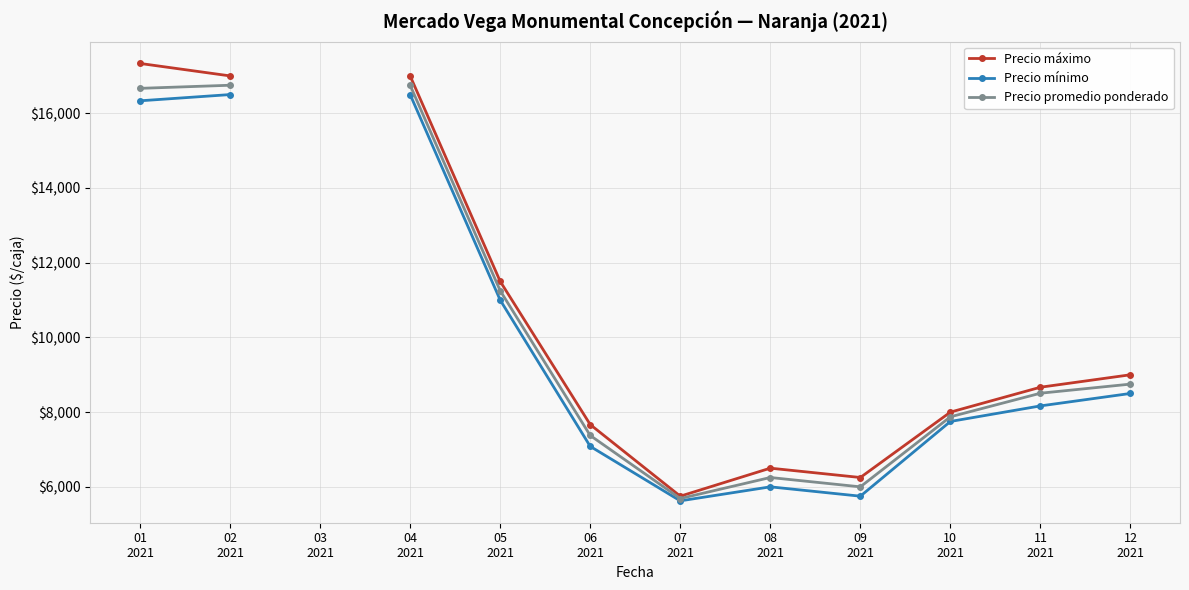

At which label is Precio máximo closest to 11541?

05
2021